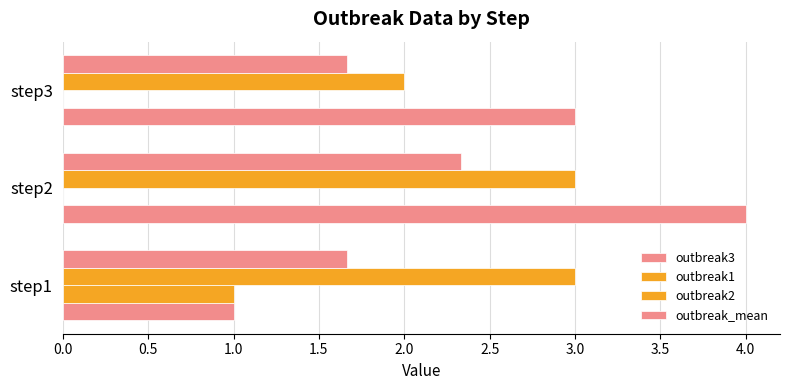

How many data points does each series have?

3